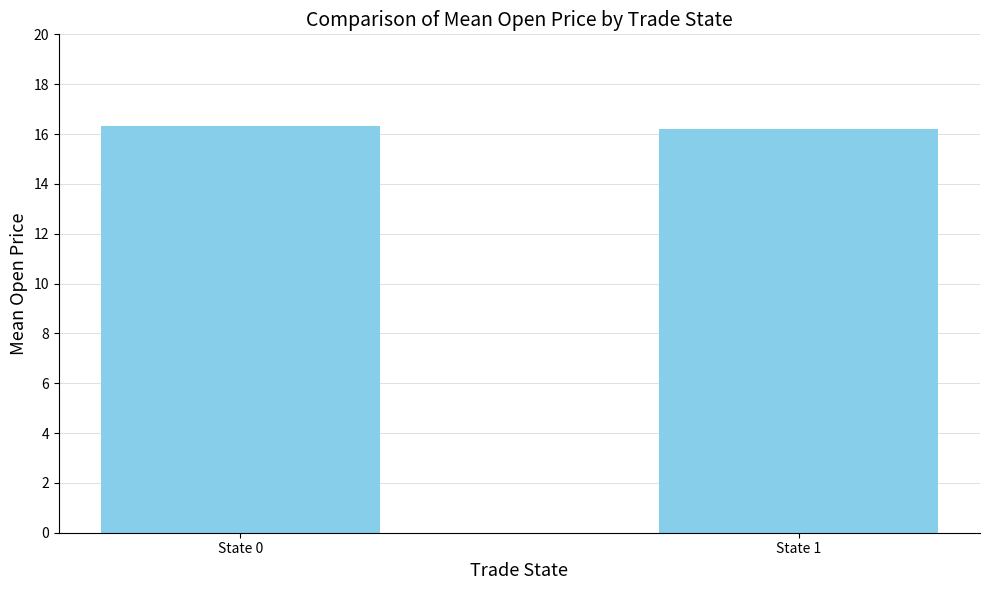

Reading left to right, list all the values displayed in this chart.

16.3	16.2